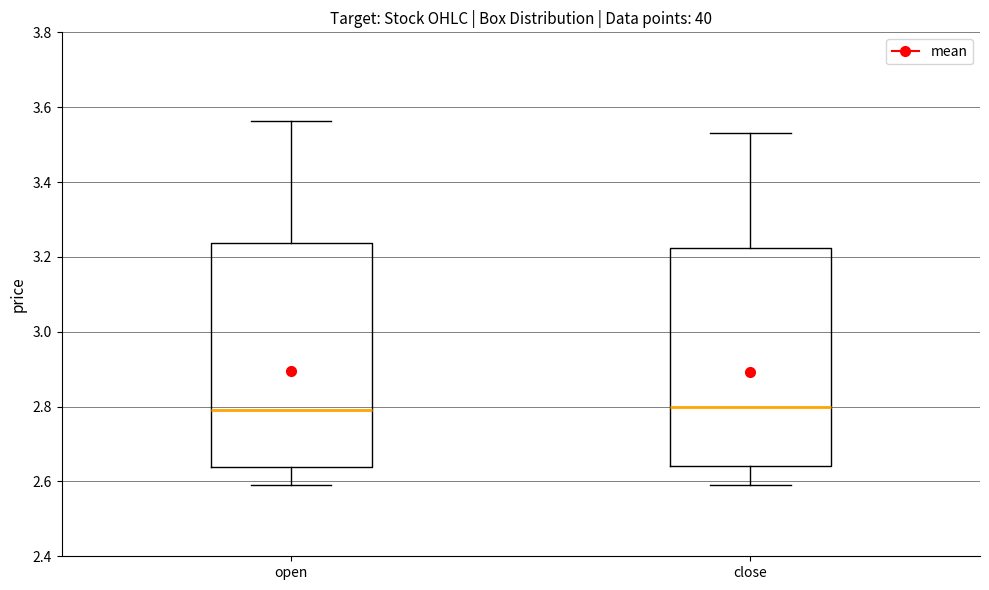

Reading left to right, read every box against the y-axis: the position of its median line, the range the box covers, and the ends of its whiskers. The values are not printed on the chart, so give them approximately, as read against the axis.

open: median 2.80, box 2.64 to 3.24, whiskers 2.60 to 3.56
close: median 2.80, box 2.64 to 3.22, whiskers 2.60 to 3.54